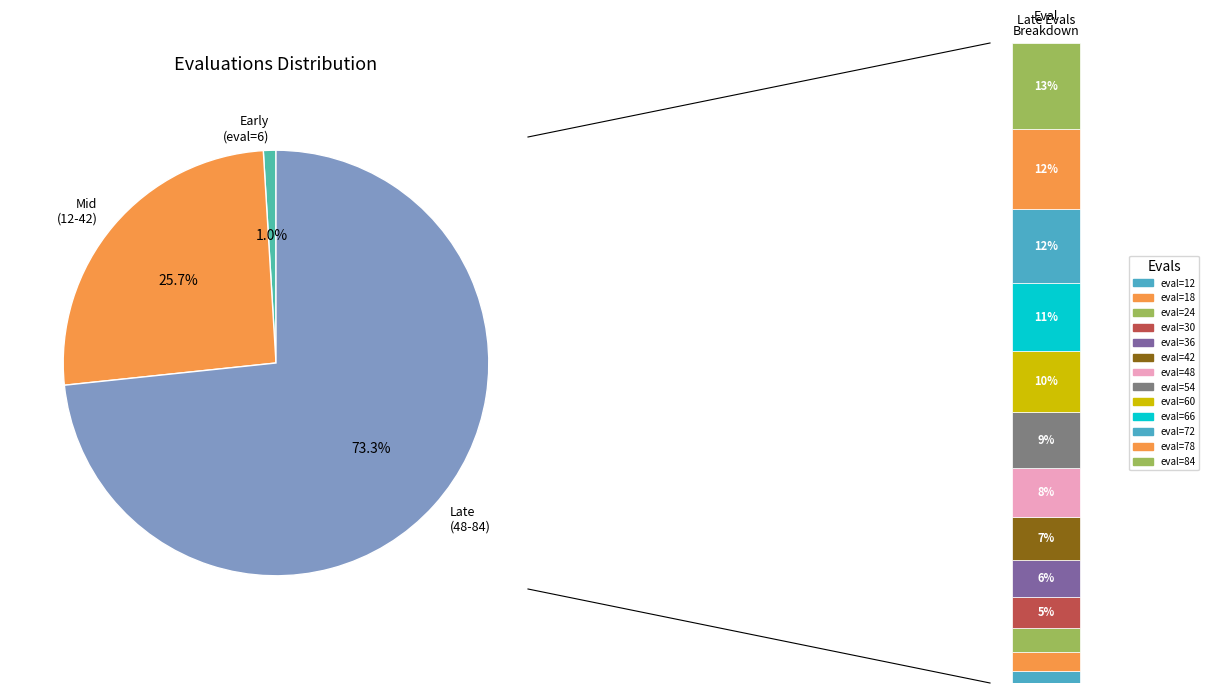

Which category has the smallest portion of the pie?

6